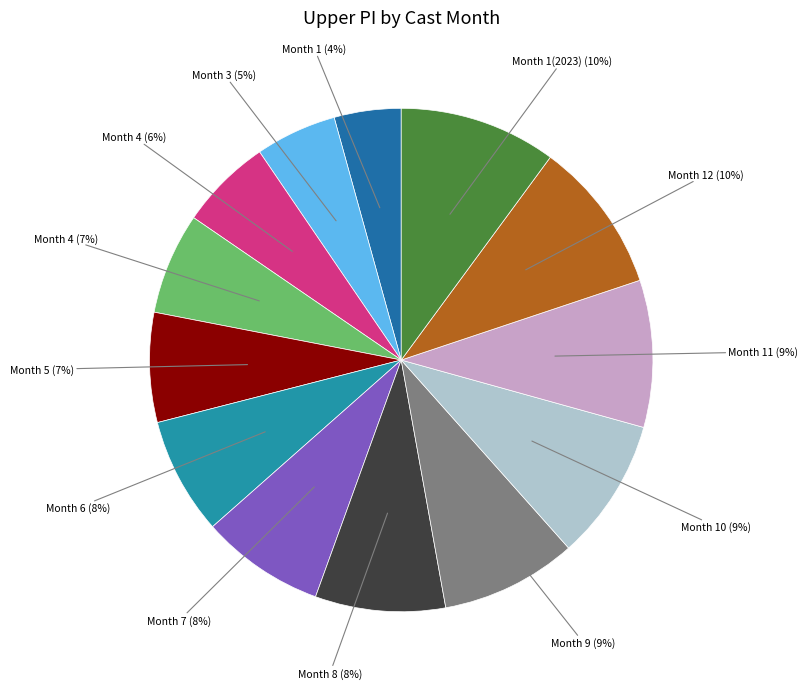

Is there a majority slice in this chart?

No